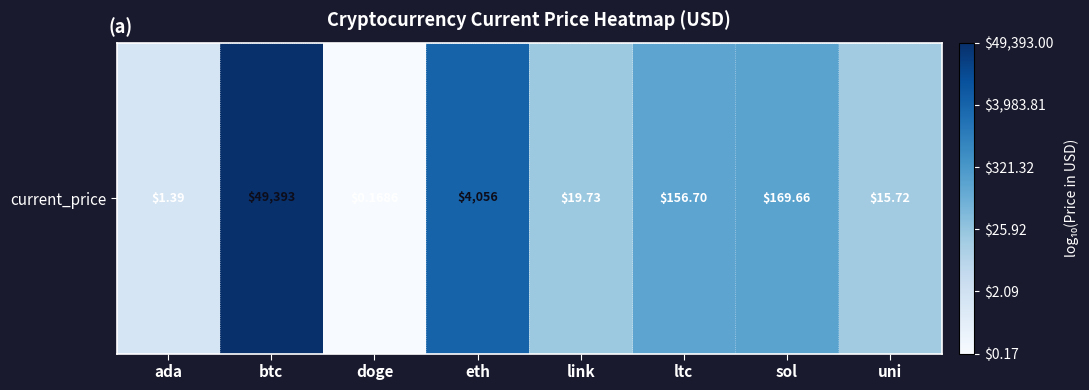

The value at btc is 1.2. True or false?

False